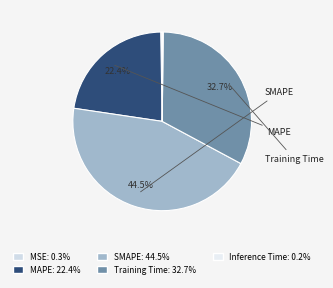

How many slices are in this pie chart?

5